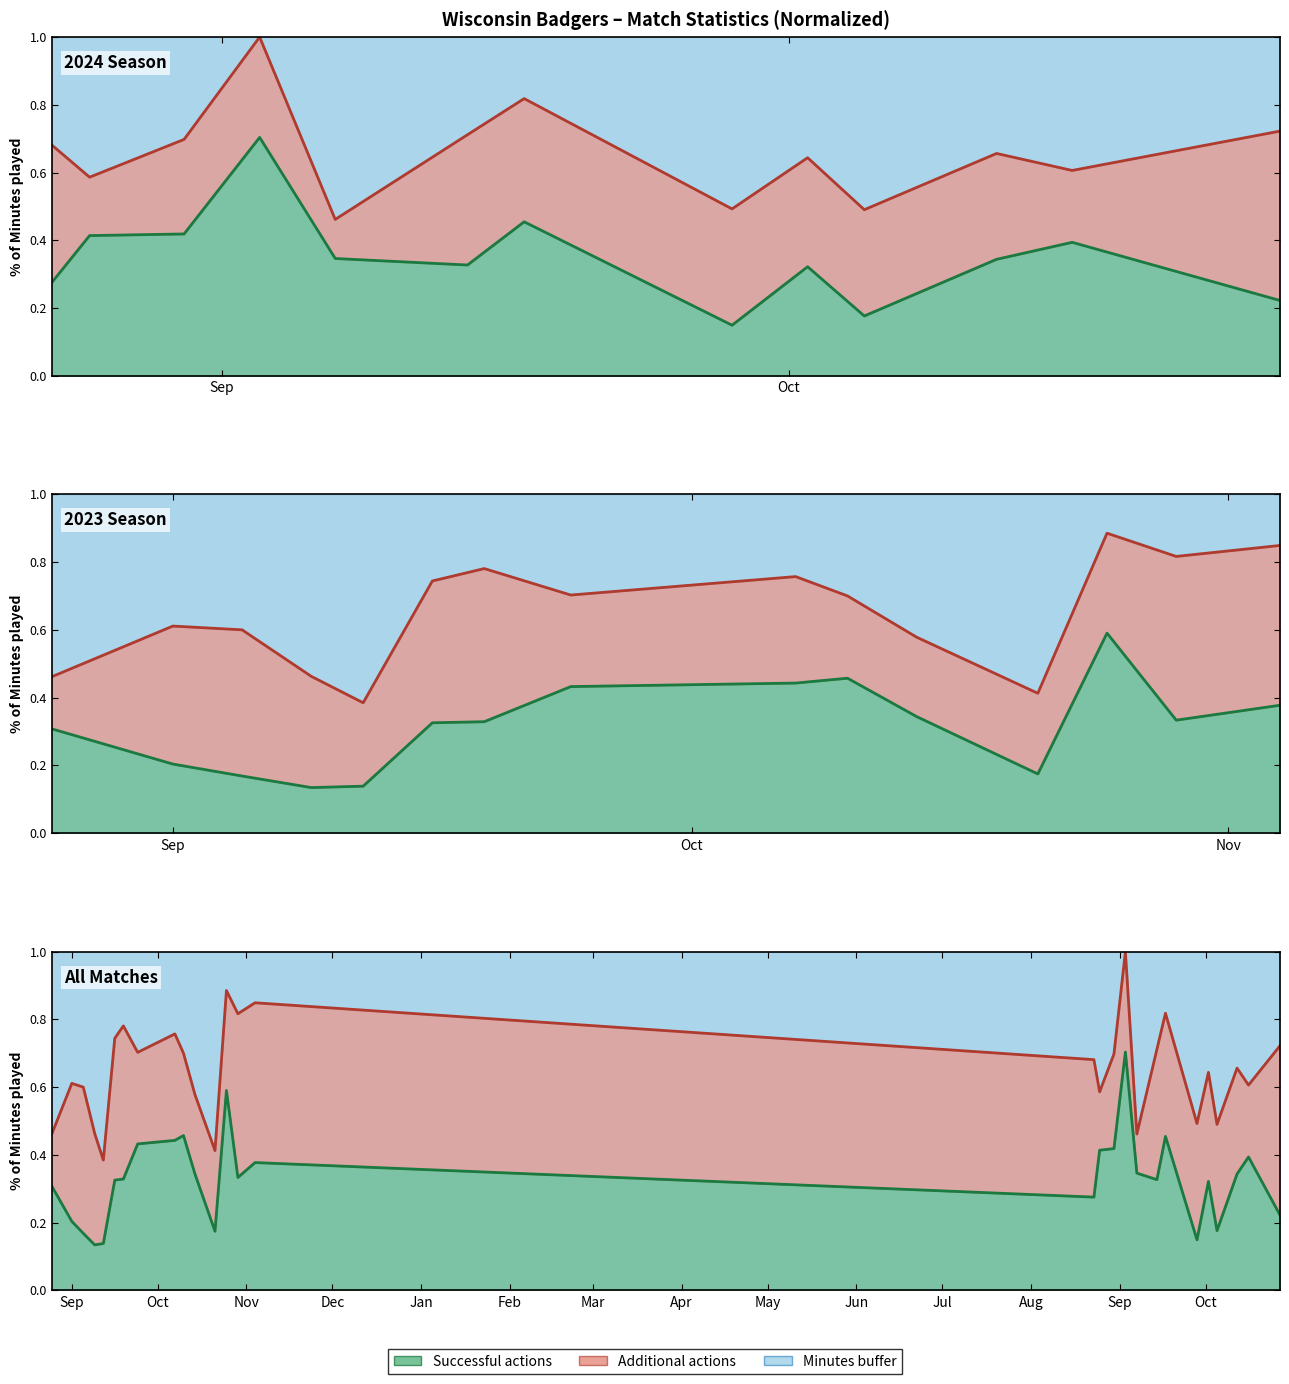

How many values in the Successful actions (line) series exceed 33?

14